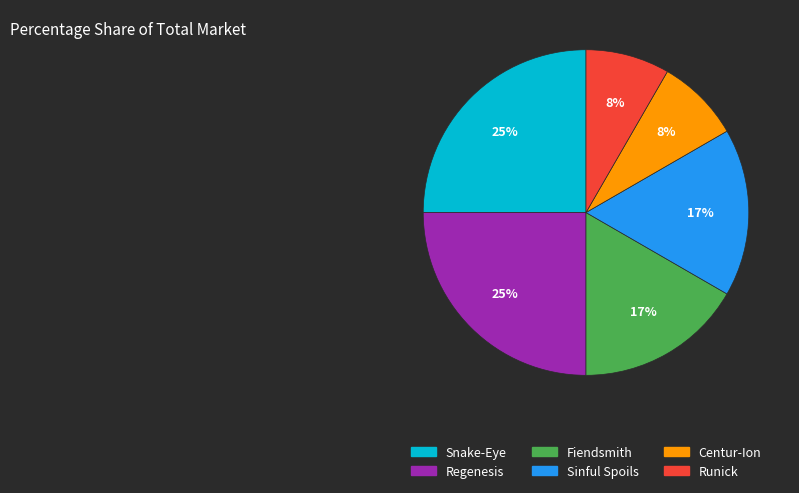

What percentage is the Fiendsmith slice, to the nearest percent?

17%